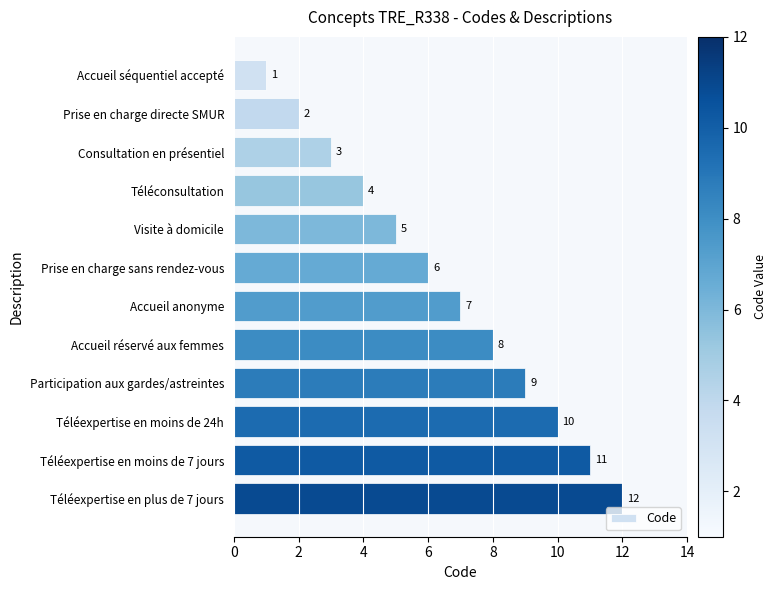

What is the value of the 3rd bar from the top?

3